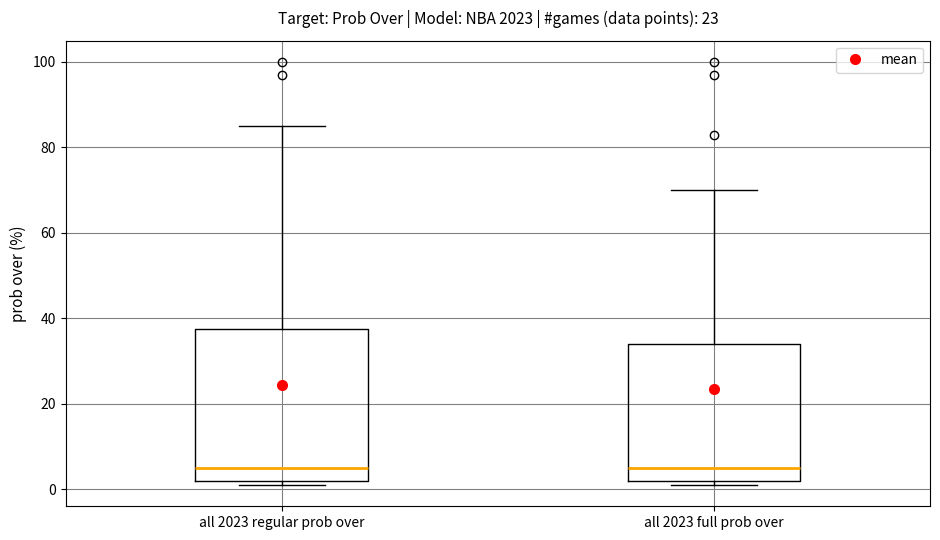

Comparing the boxes themselves (not the whiskers), which one is the tallest?

all 2023 regular prob over